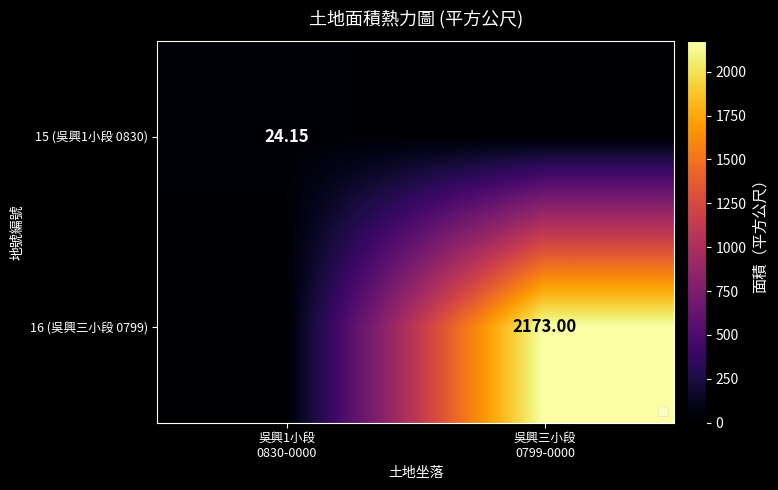

The 15 (吳興1小段 0830) series shows 38.7 at 吳興1小段 0830-0000. True or false?

False